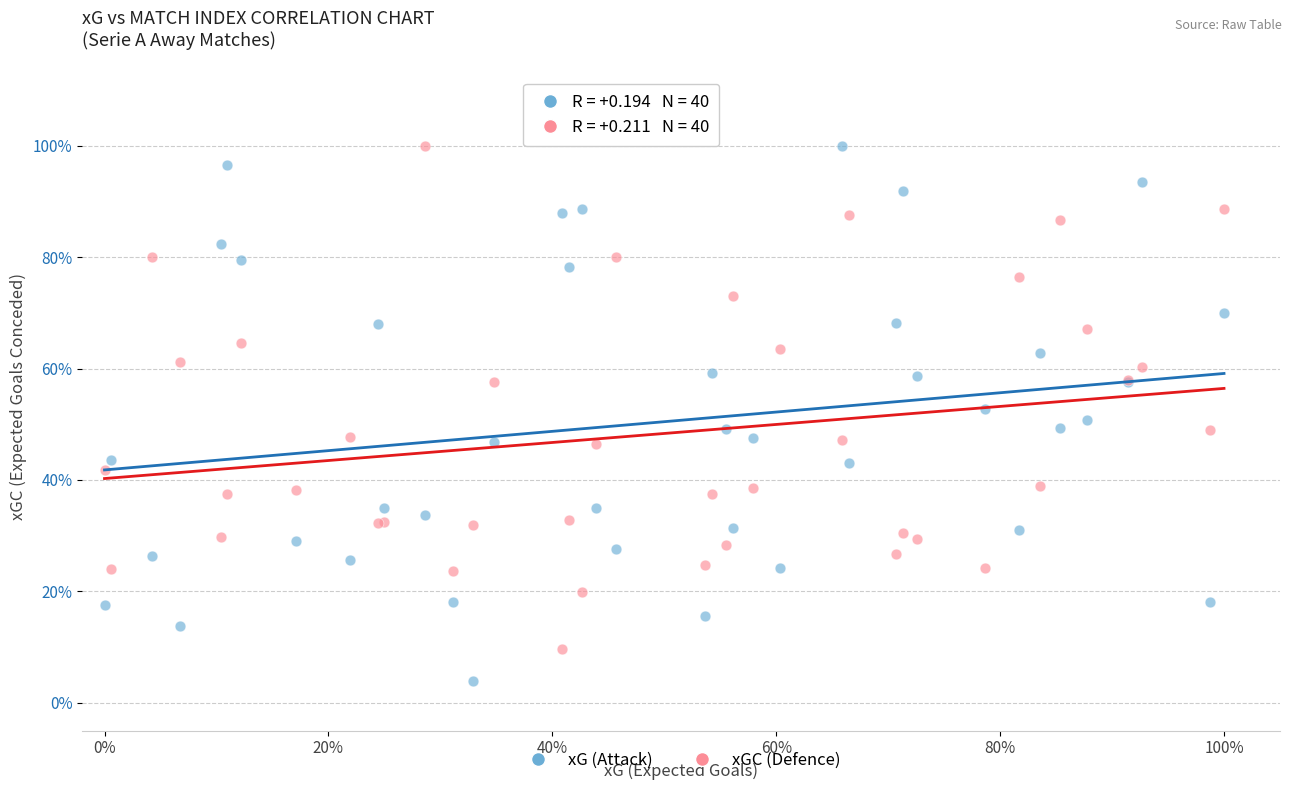

What are all the series names shown in the legend?

xG (Attack), xGC (Defence)